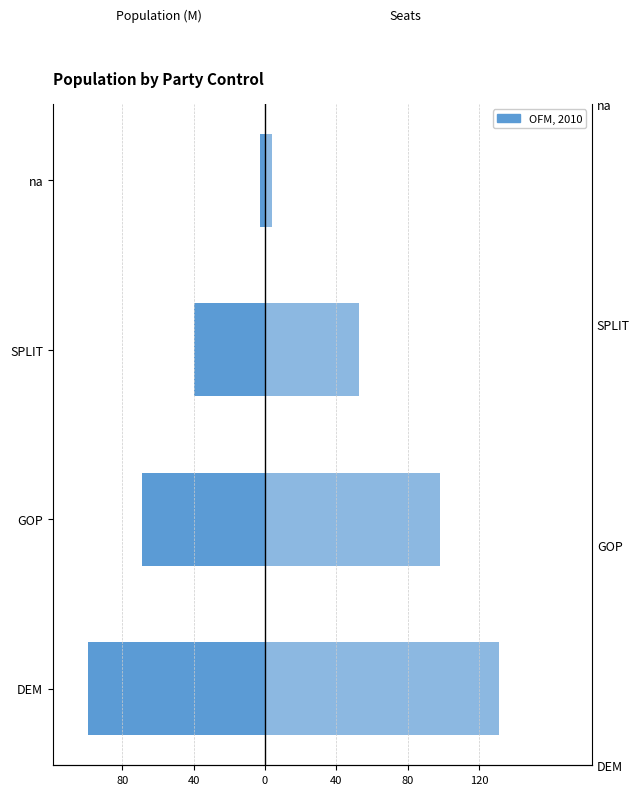

What is the average value of the Population (M) series?

-52.7